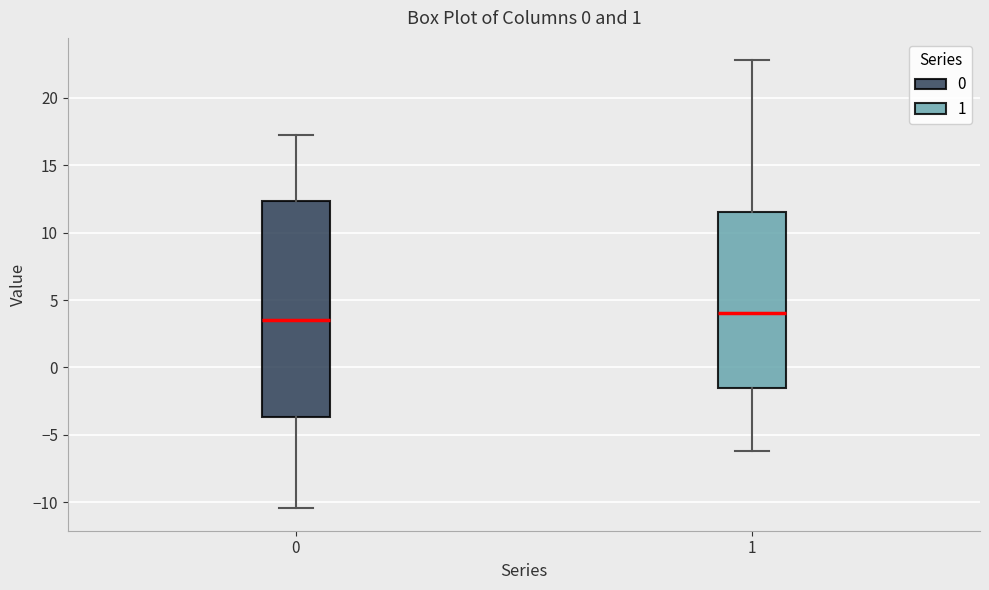

Reading left to right, transcribe this box plot: for each box, give where its median line is, the range the box spans, and where its two whiskers end, as read against the y-axis. The values are not printed on the chart, so give them approximately, as read against the axis.

0: median 3.5, box -3.5 to 12.5, whiskers -10.5 to 17.0
1: median 4.0, box -1.5 to 11.5, whiskers -6.0 to 23.0